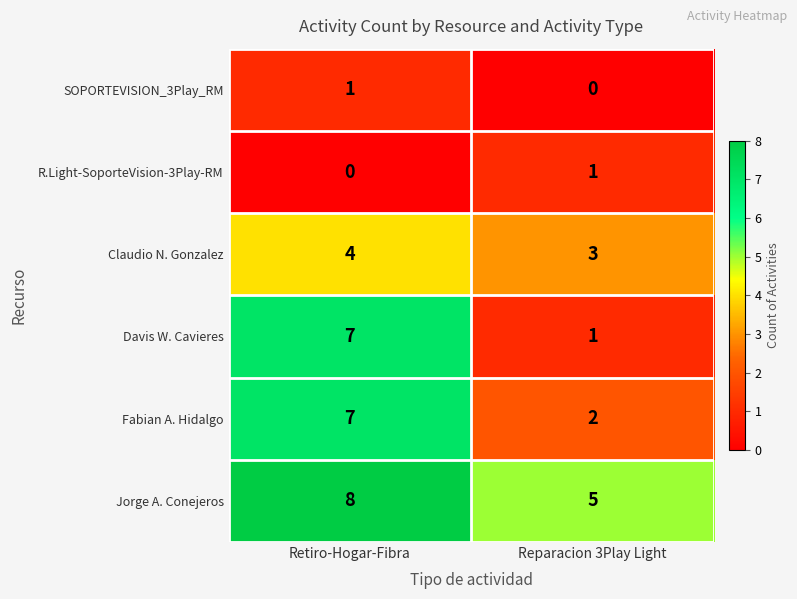

What is the difference between the maximum and minimum values in the Fabian A. Hidalgo series?

5